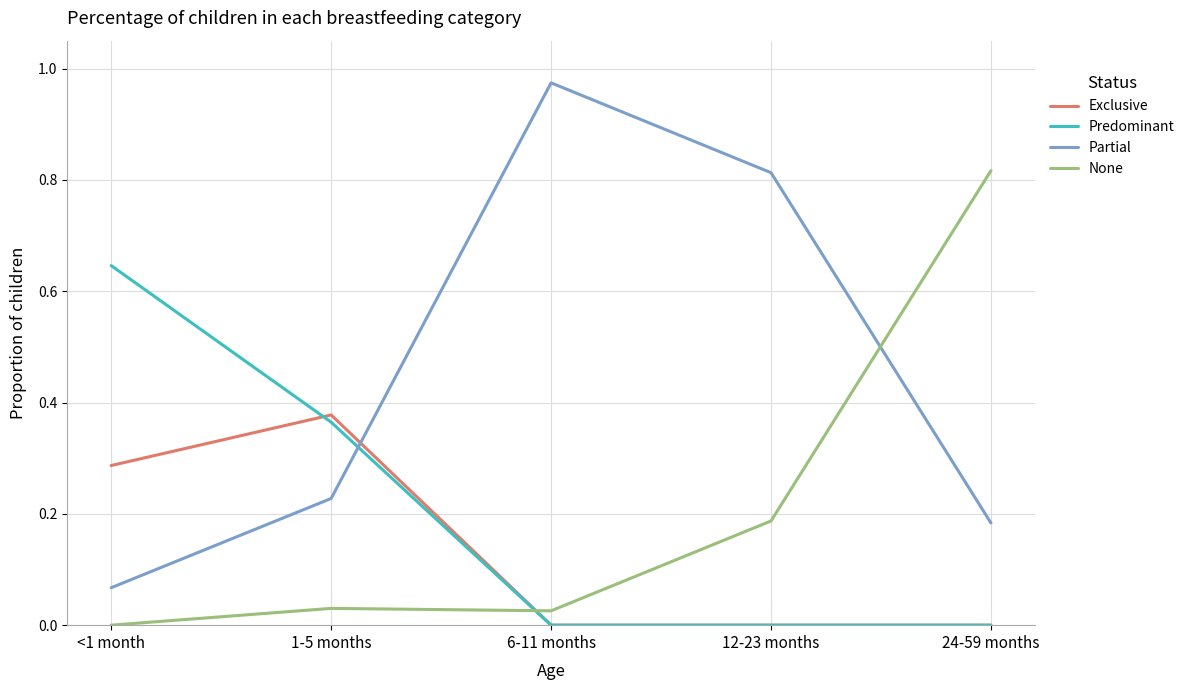

Which series has the widest spread of values?

Partial